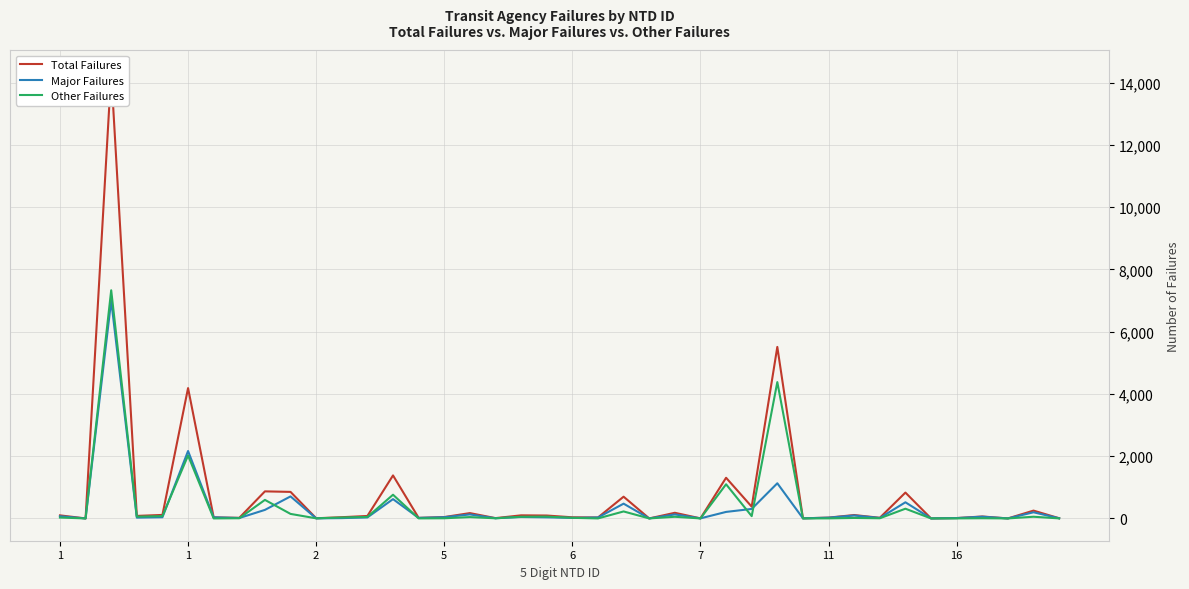

Is the value of Other Failures at 6 greater than the value of Major Failures at 38?

No